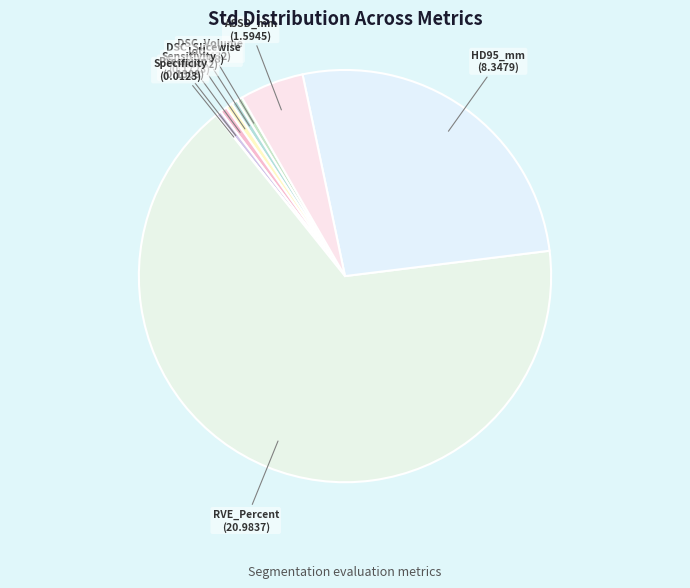

True or false: Sensitivity accounts for 1% of the total.

True